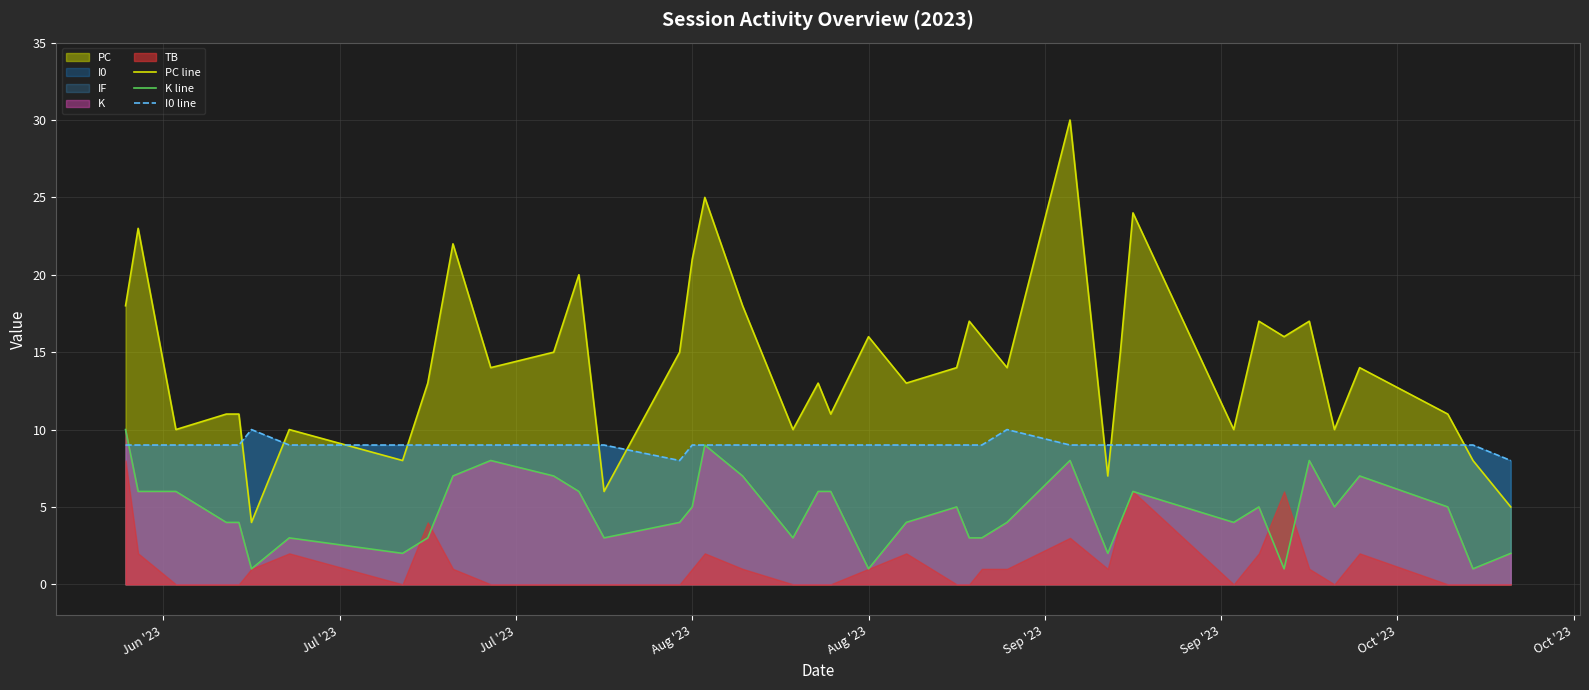

The value of I0 line at 29 is 14. True or false?

False